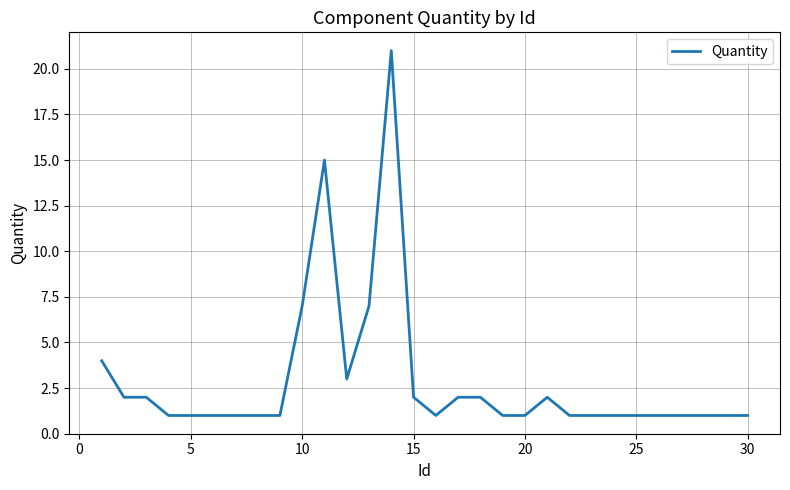

Reading left to right, list all the values displayed in this chart.

4	2	2	1	1	1	1	1	1	7	15	3	7	21	2	1	2	2	1	1	2	1	1	1	1	1	1	1	1	1